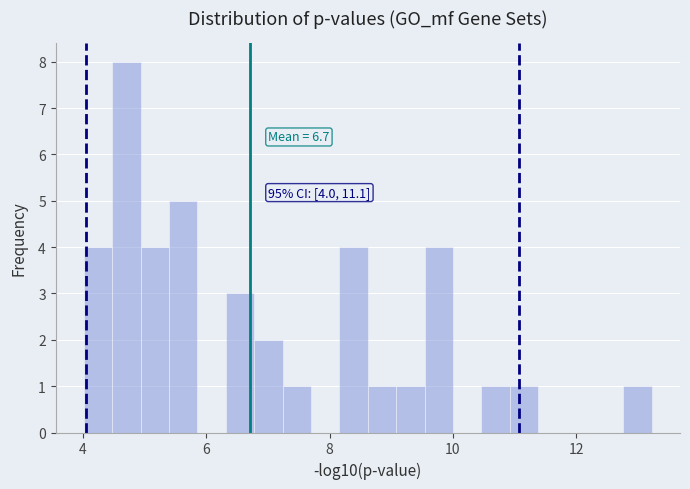

Read against the x-axis, roughly where is the centre of the tallest bar?

4.8